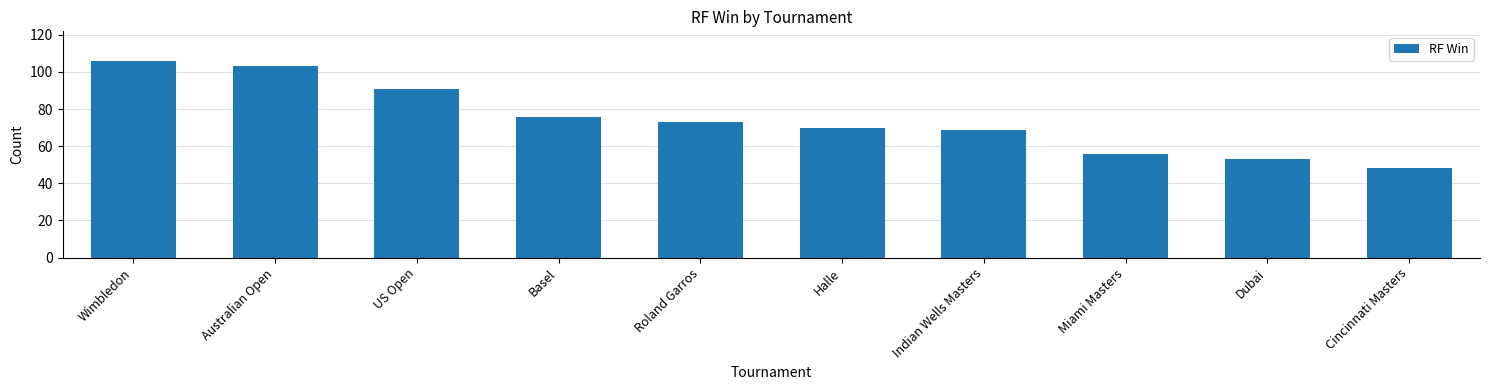

Reading left to right, transcribe all the data shown in this chart.

Wimbledon=106	Australian Open=103	US Open=91	Basel=76	Roland Garros=73	Halle=70	Indian Wells Masters=69	Miami Masters=56	Dubai=53	Cincinnati Masters=48